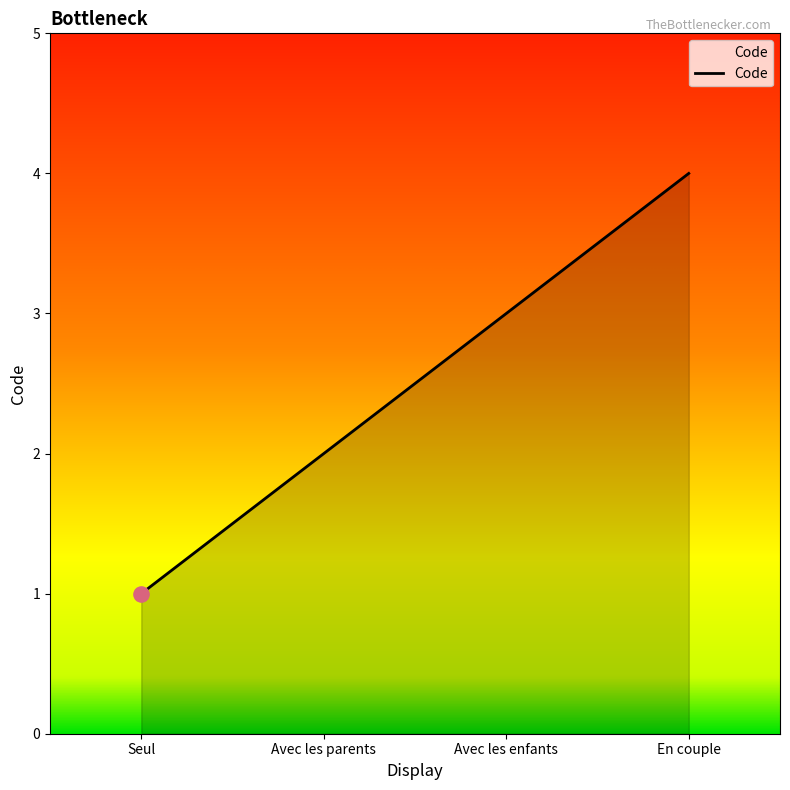

What is the change in value from Avec les parents to Avec les enfants?

+1